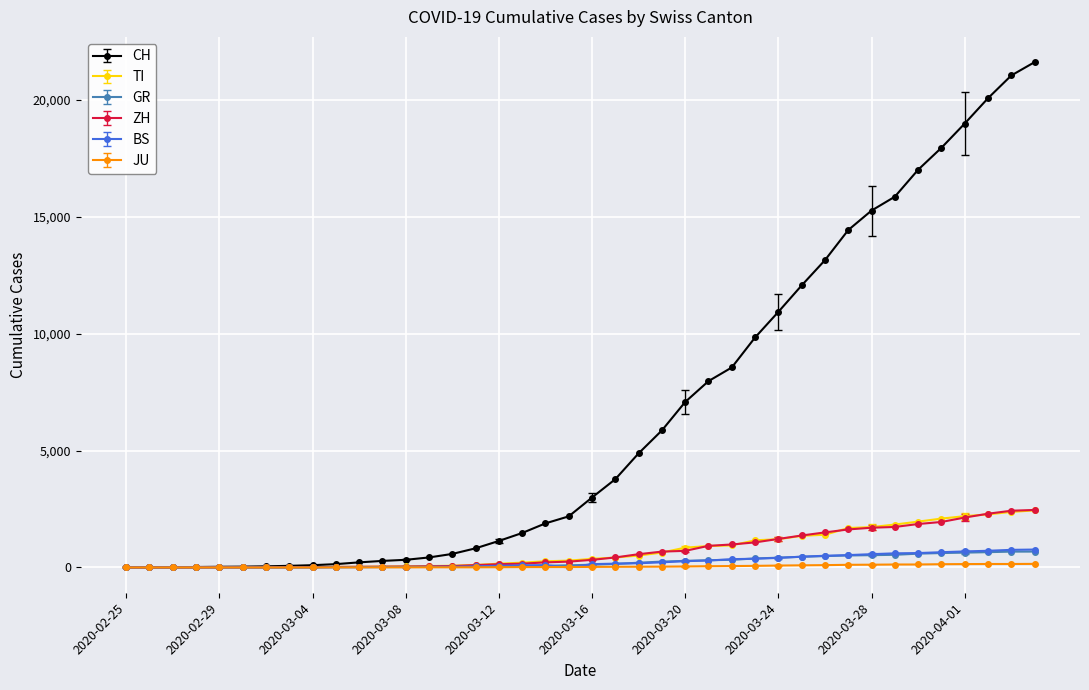

Which series has the largest range (max minus min)?

CH